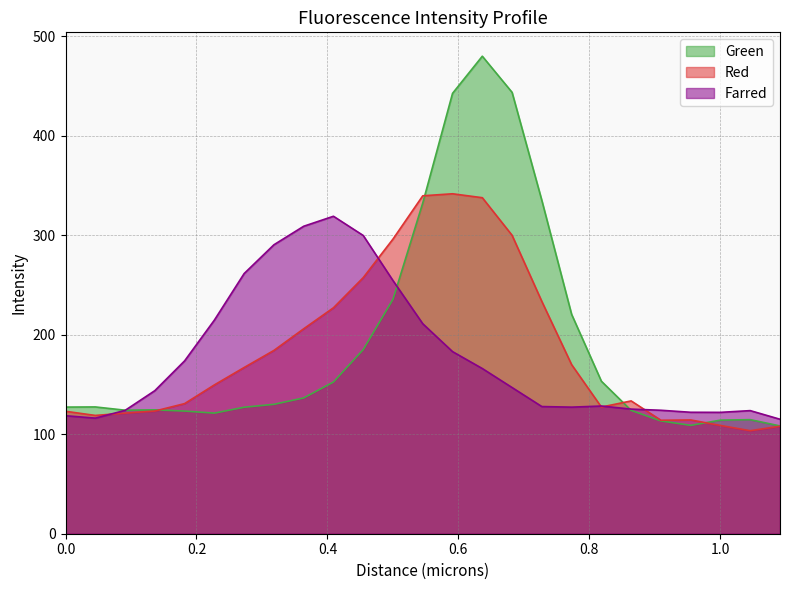

What is the highest value of the Green series?

479.7